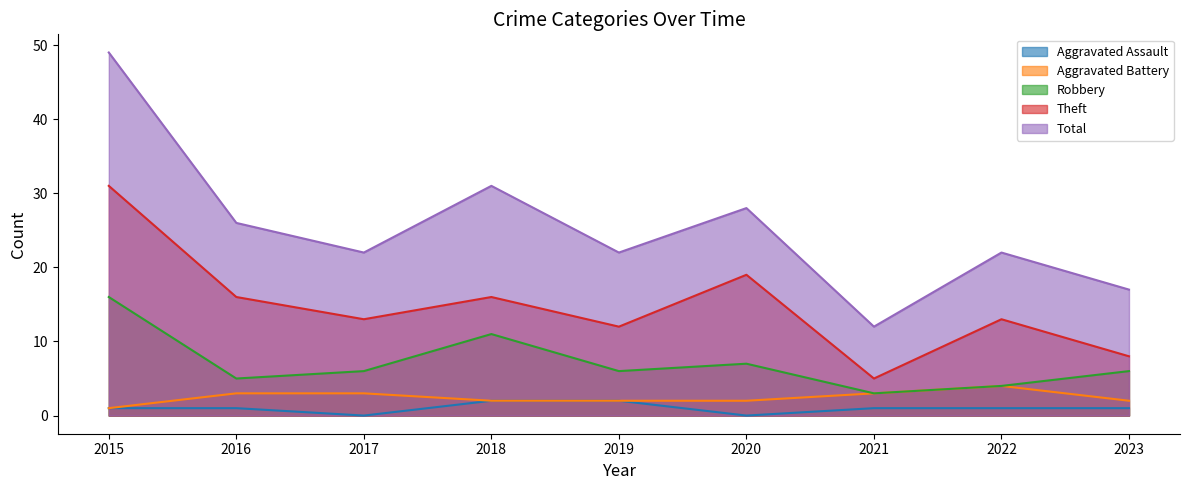

At which category does the chart reach its peak across all series?

2015